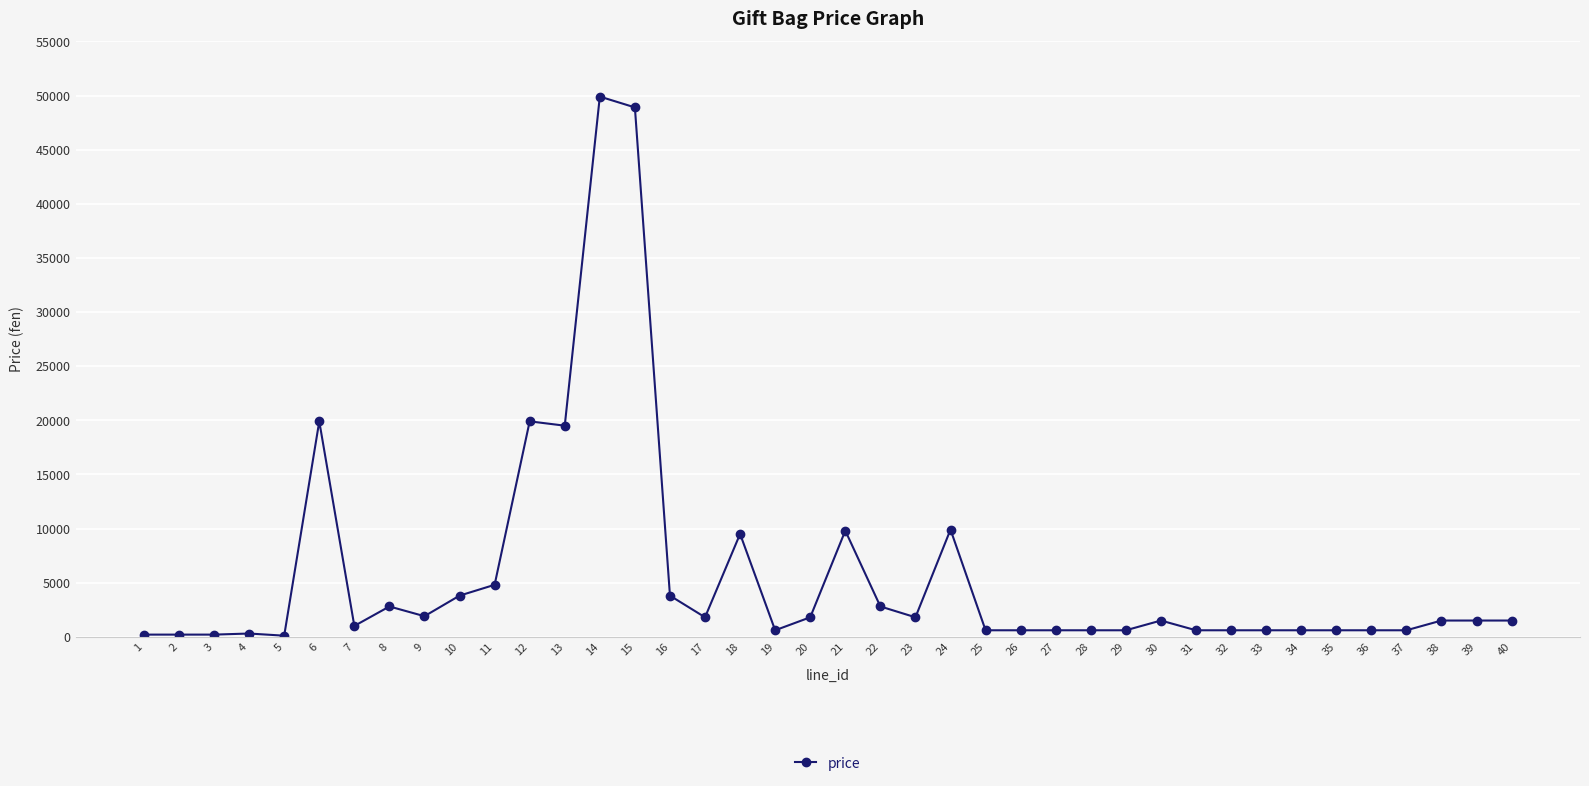

How many data points does each series have?

40